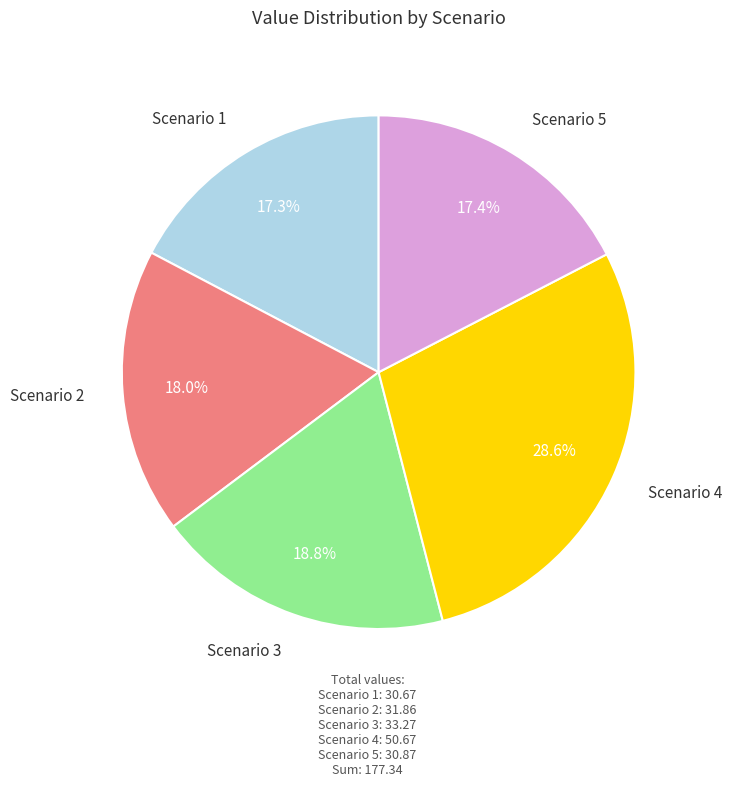

True or false: Scenario 4 accounts for 21% of the total.

False